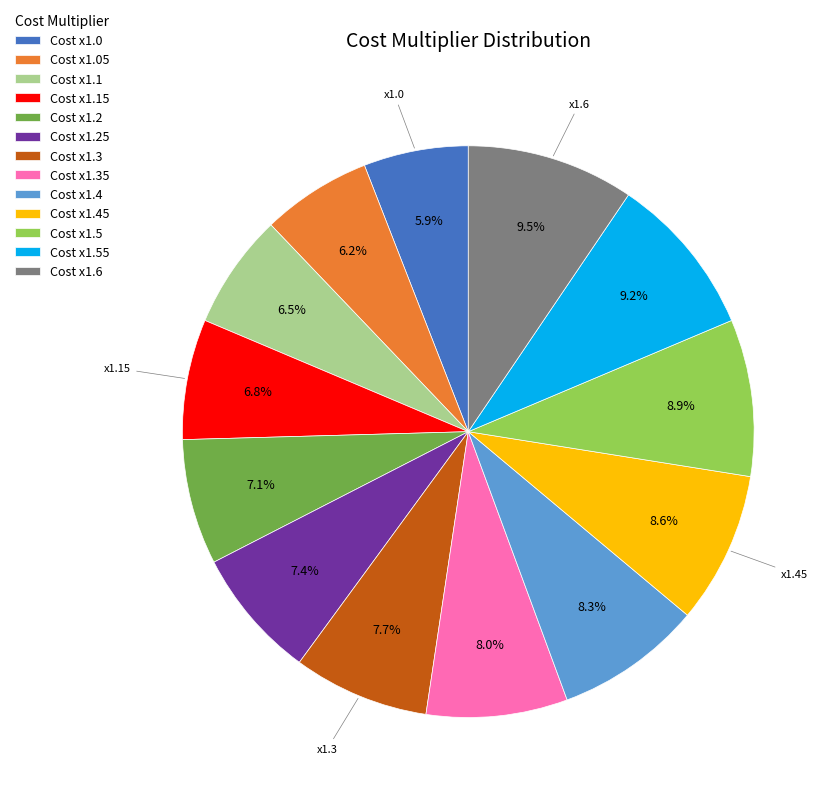

Does Cost x1.6 represent more than half of the total?

No